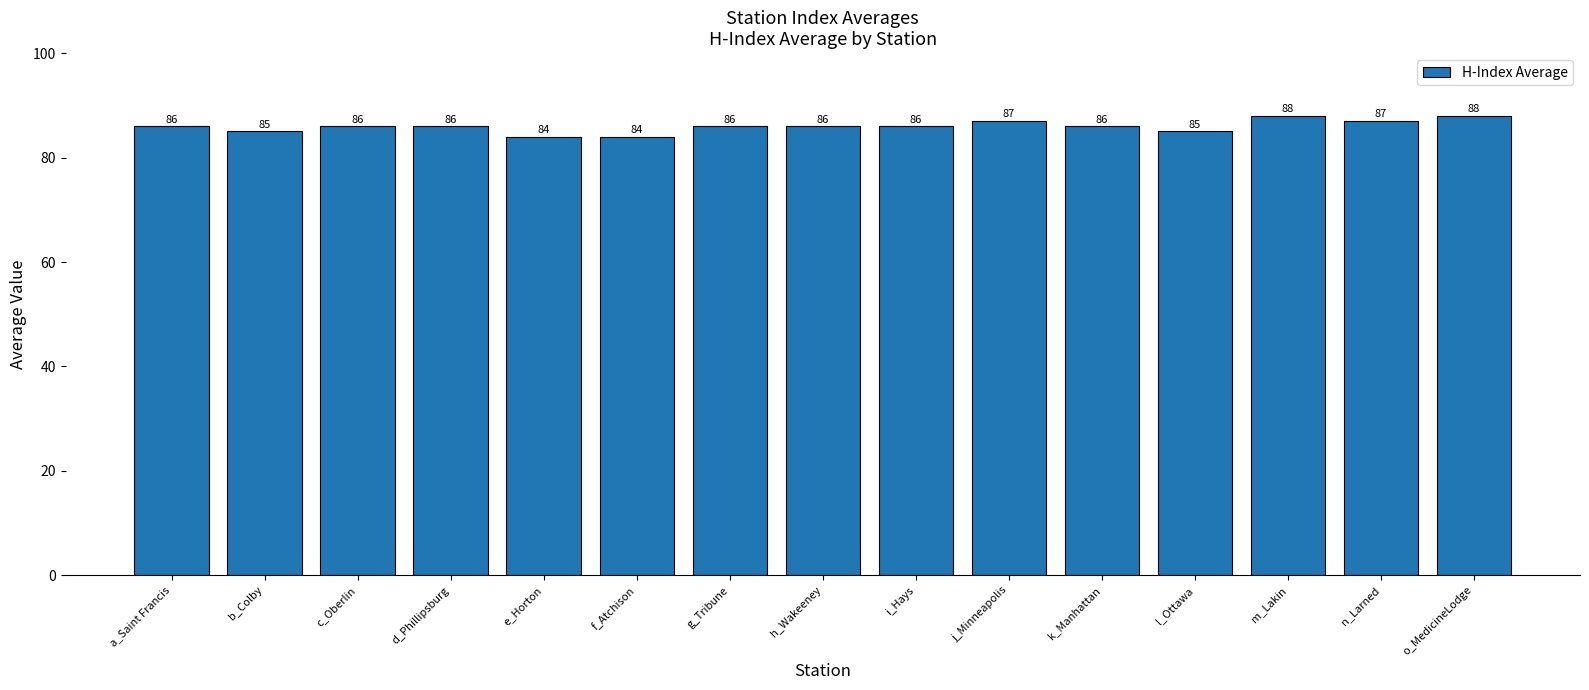

What is the smallest value displayed?

84